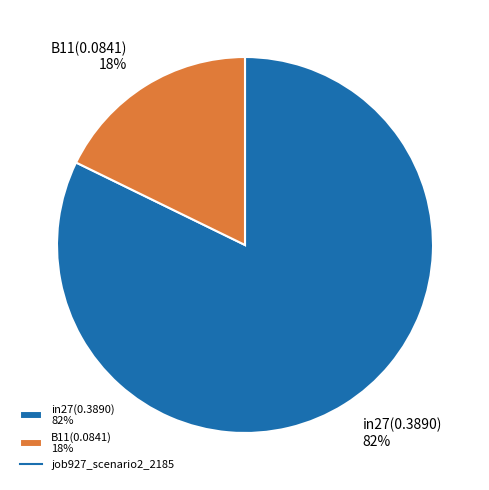

Is it true that in27(0.3890) 82% is 77% of the pie?

False